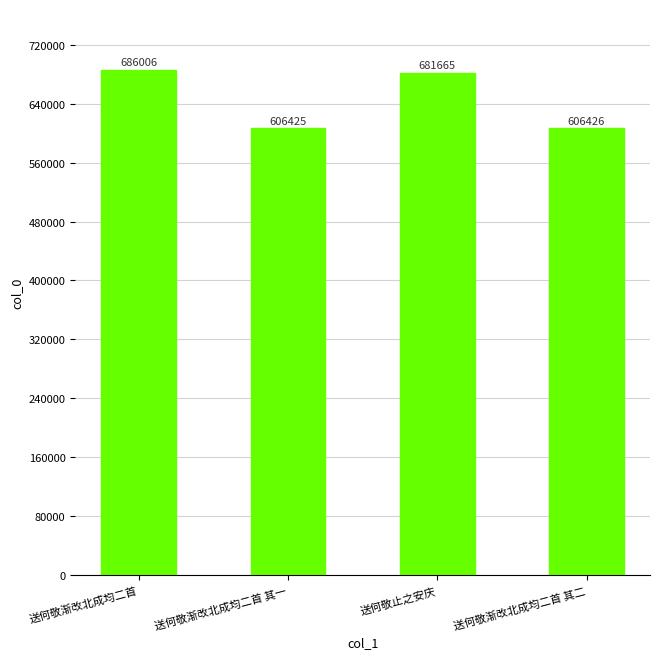

At which label does the data first exceed 681665?

送何敬渐改北成均二首